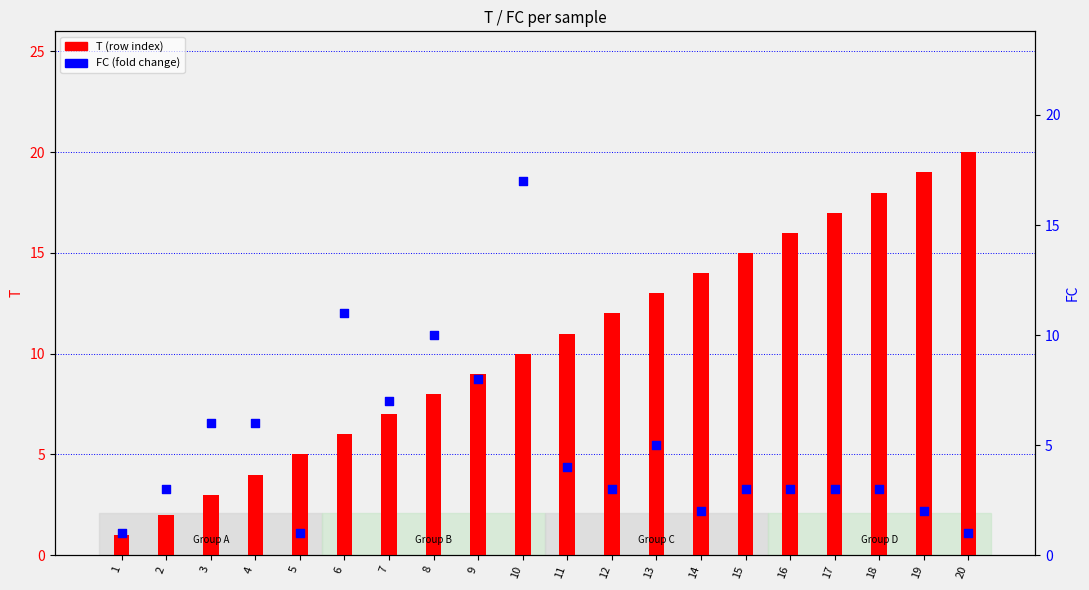

At how many categories does at least one series exceed 6?

15